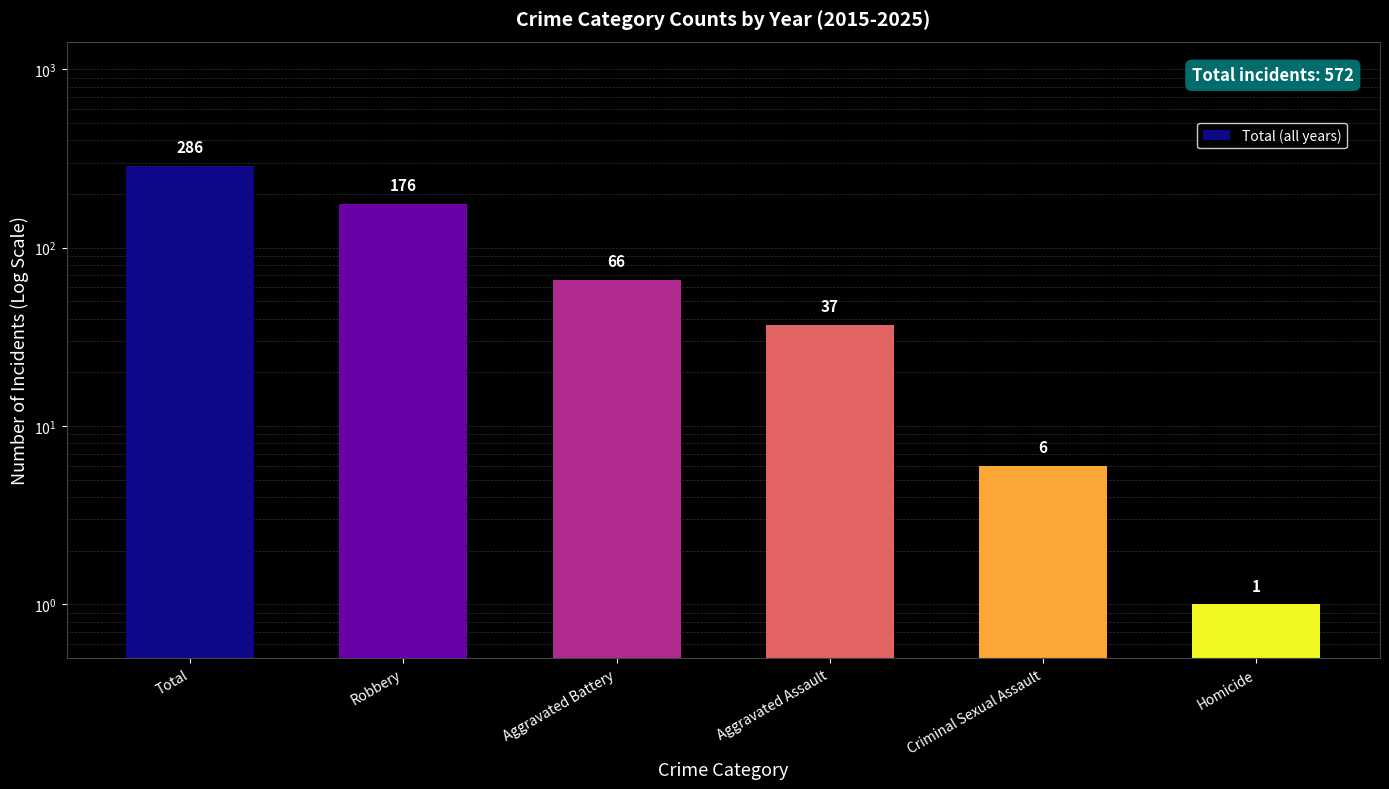

True or false: the data shows 451 at Total.

False